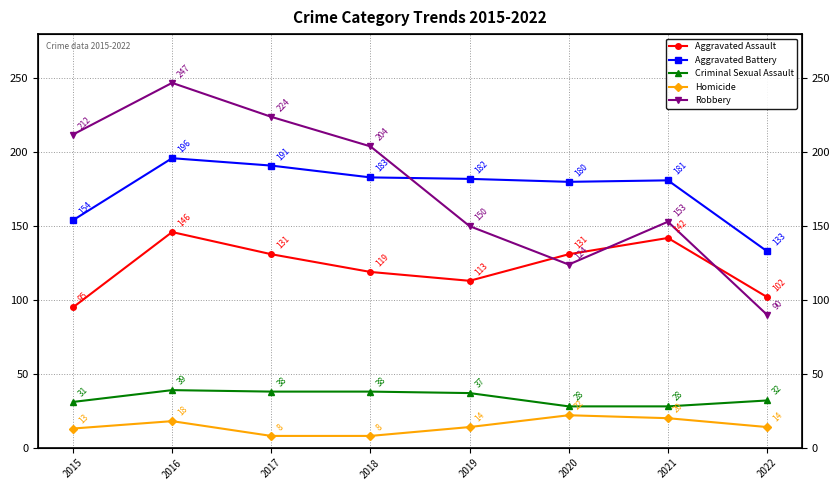

Which series has the widest spread of values?

Robbery